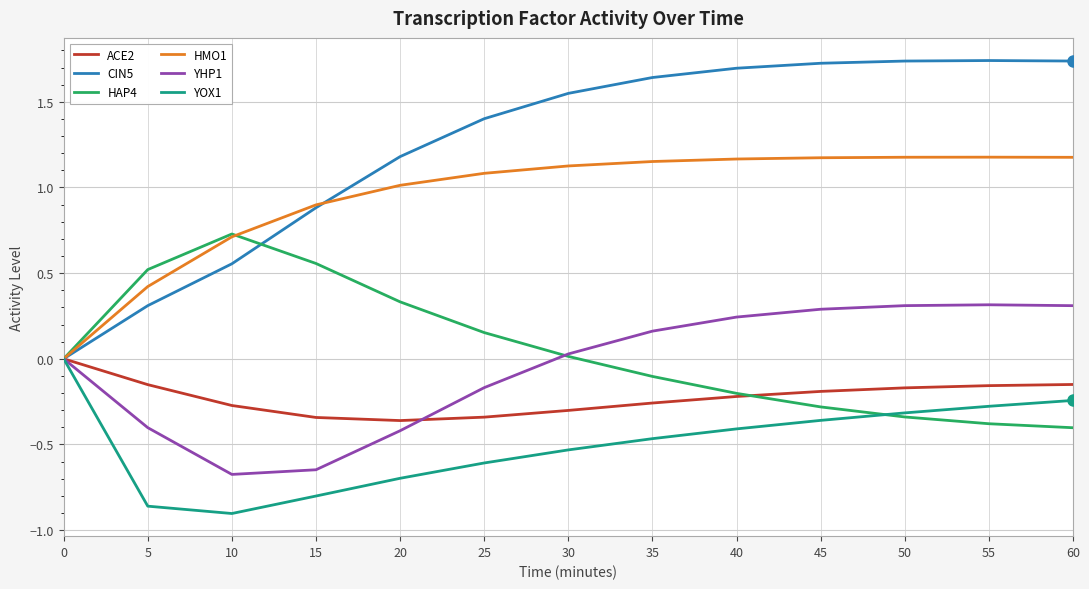

What is the spread (max minus min) of values at 20?

1.9